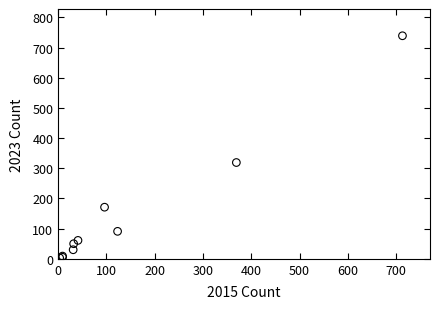

What Y value in the scatter plot is closest to 371?

319